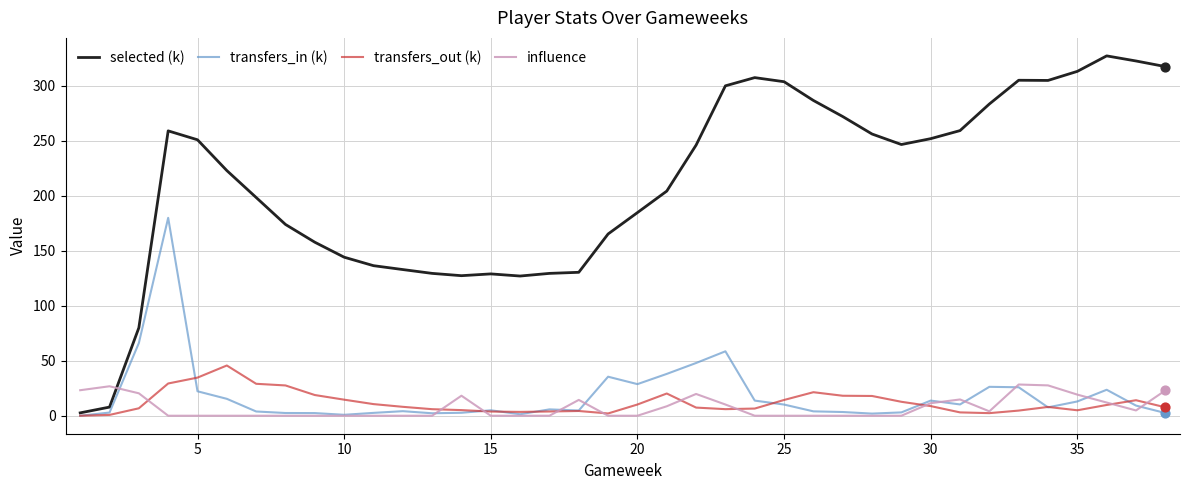

What are all the series names shown in the legend?

selected (k), transfers_in (k), transfers_out (k), influence